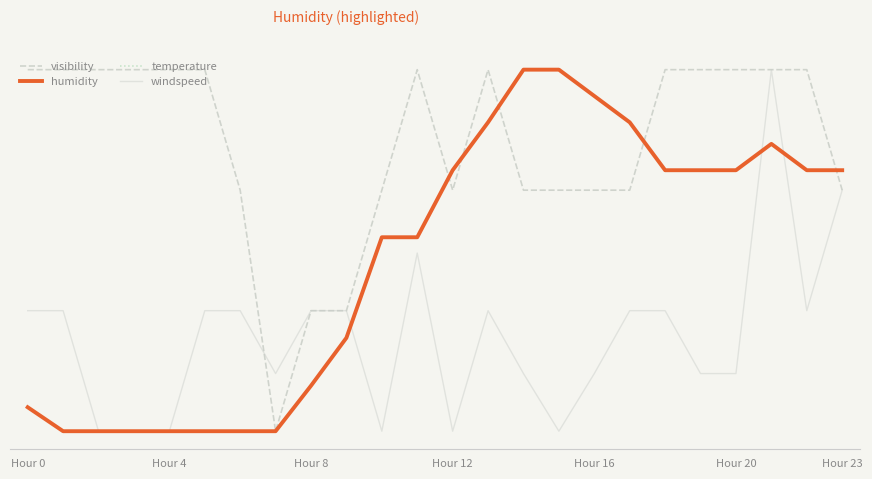

What is the minimum value shown in the chart?

10.0